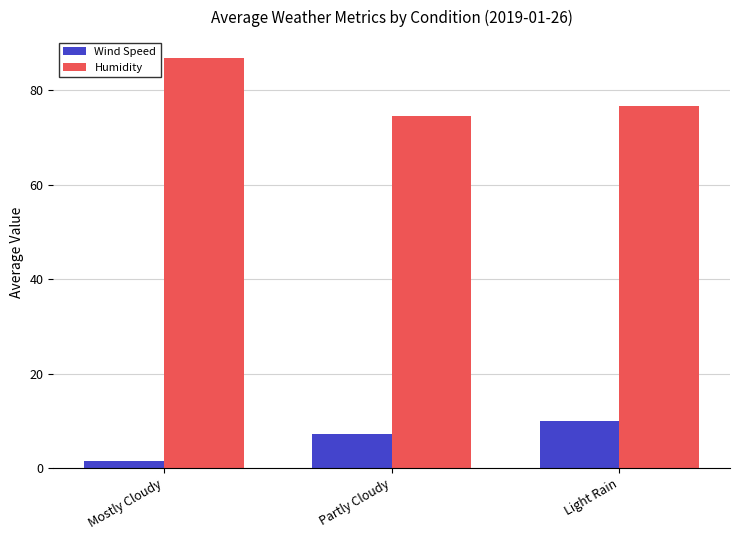

What is the difference between the second highest and minimum values in the Wind Speed series?

5.7